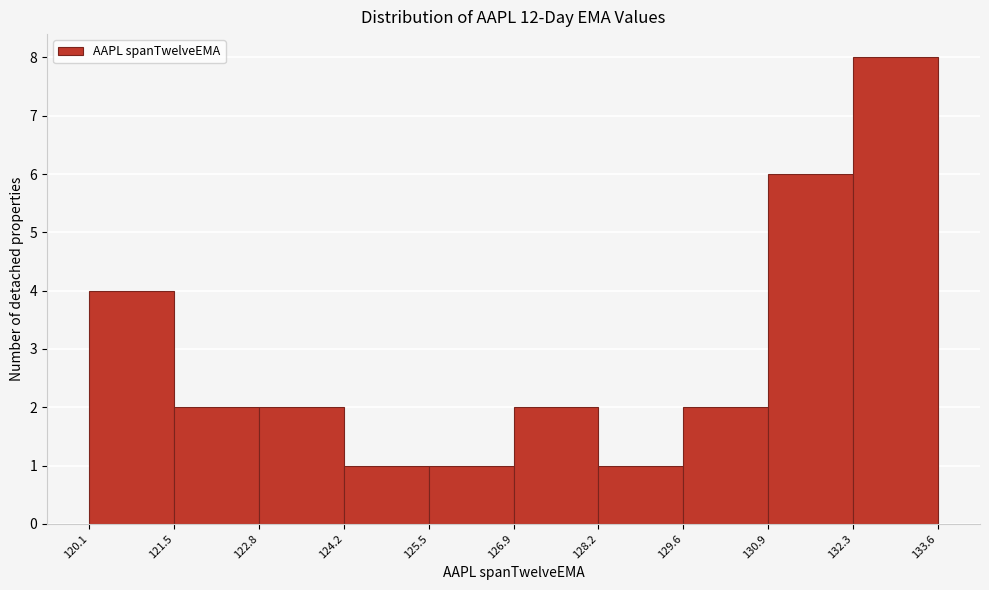

How tall is the bar that spans 124.2 to 125.5 on the x-axis? The values are not printed on the chart, so give them approximately, as read against the axis.

1